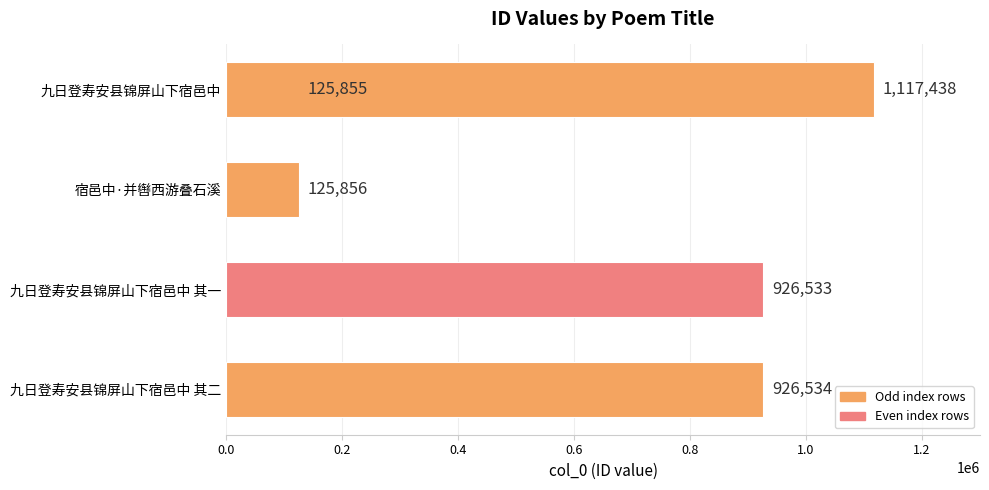

The chart shows a value of 220337 at 0.6. True or false?

False